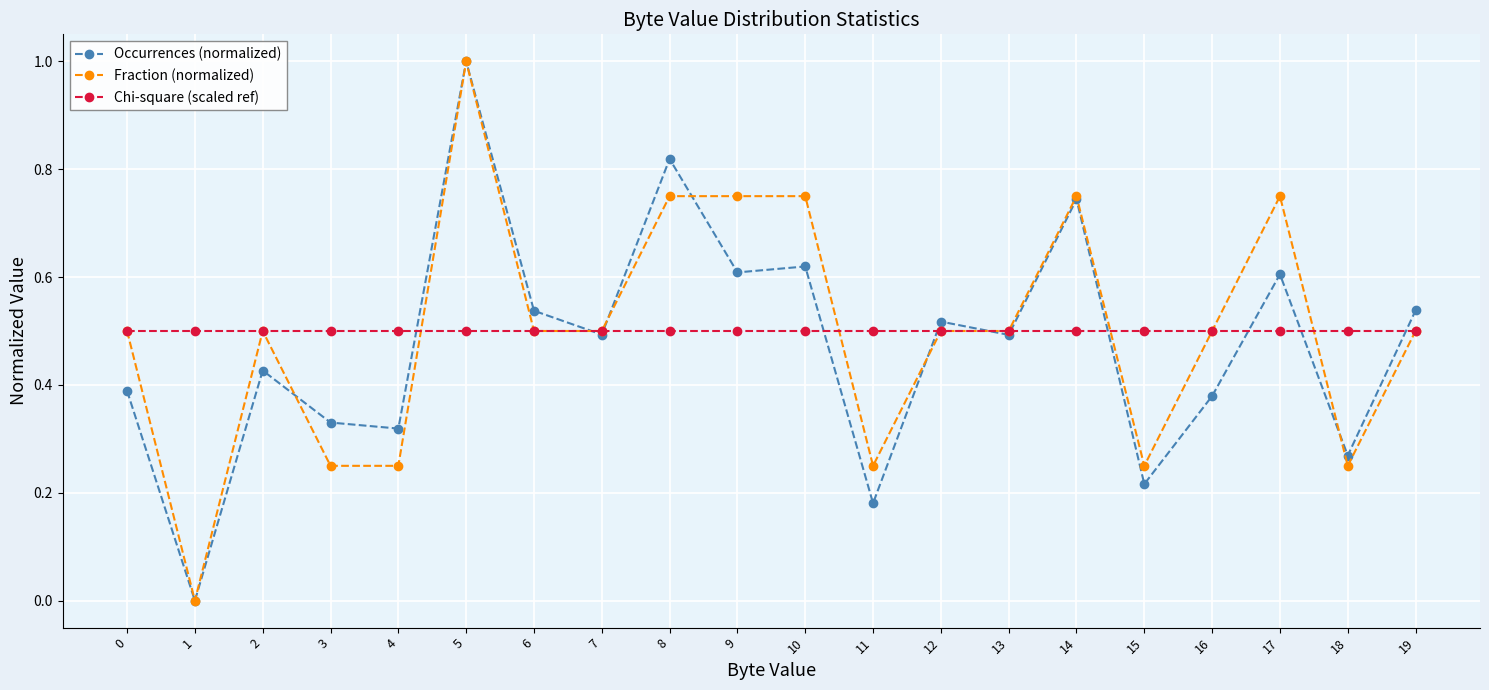

True or false: Occurrences (normalized) and Chi-square (scaled ref) cross at least once.

True